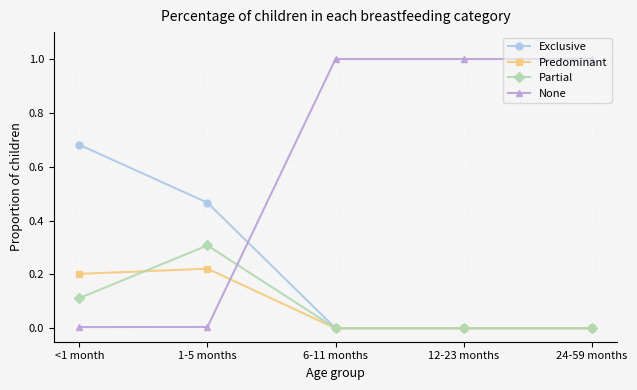

Between 1-5 months and 12-23 months, which series saw the biggest shift?

None